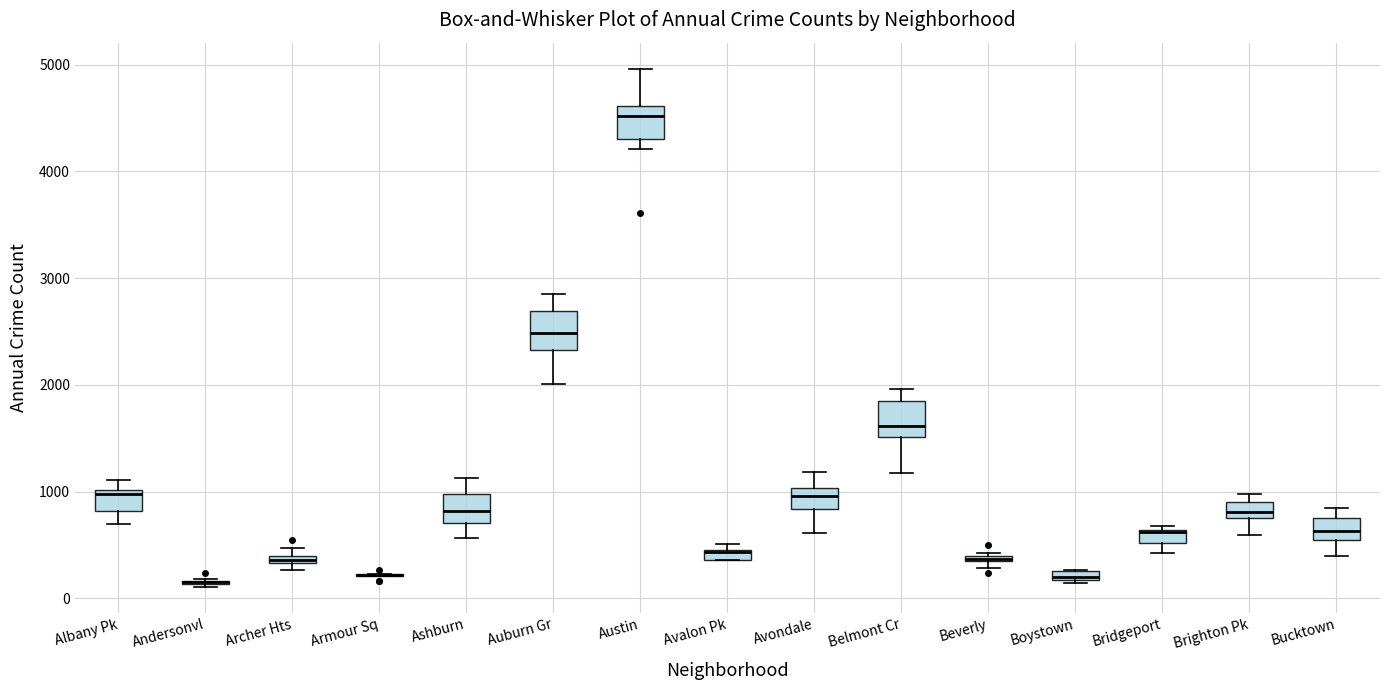

Where is the upper edge of the box for Bridgeport on the y-axis? The values are not printed on the chart, so give them approximately, as read against the axis.

600